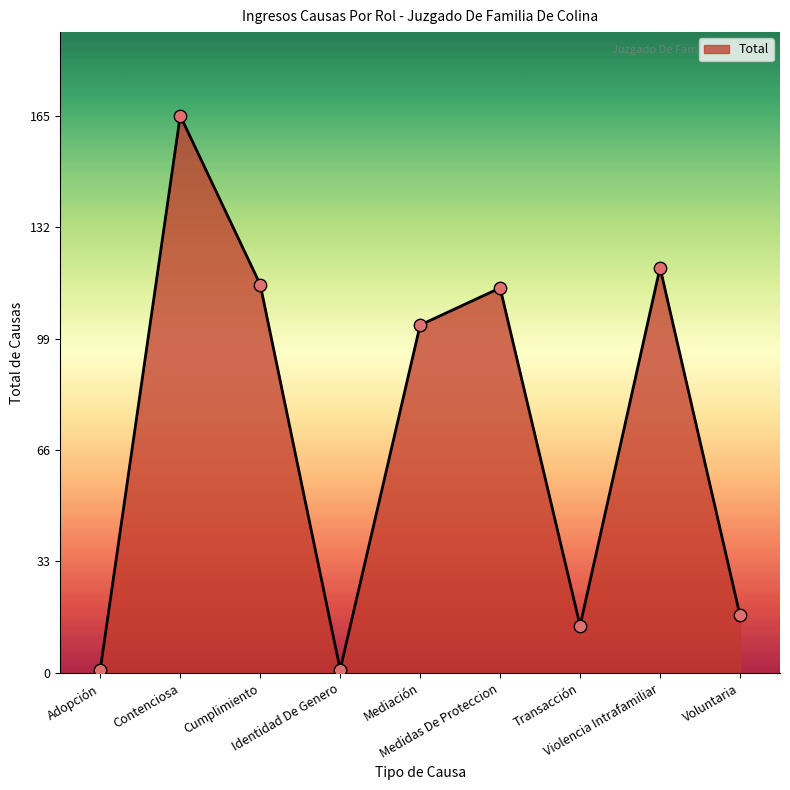

What is the change in value from Adopción to Mediación?

+102